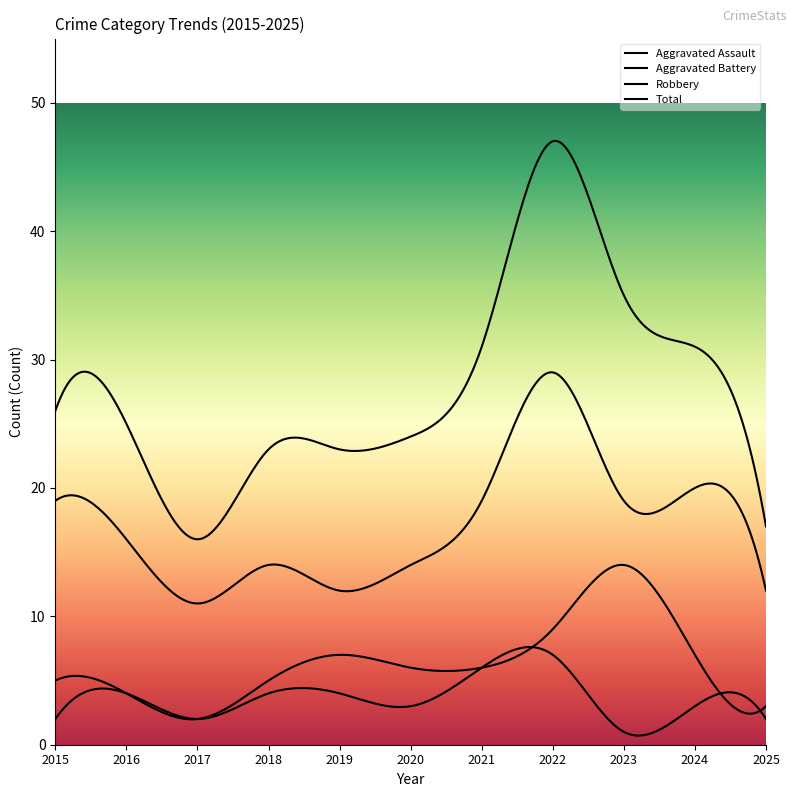

Is the value of Total at 2018 greater than the value of Aggravated Battery at 2023?

Yes